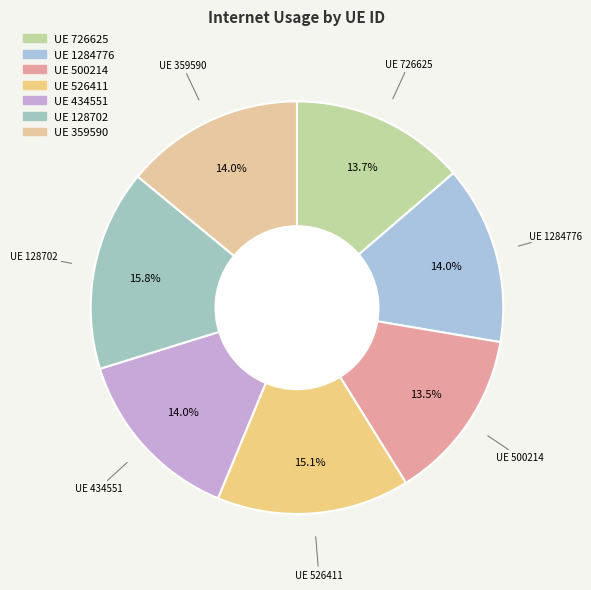

Which slice is the largest?

128702